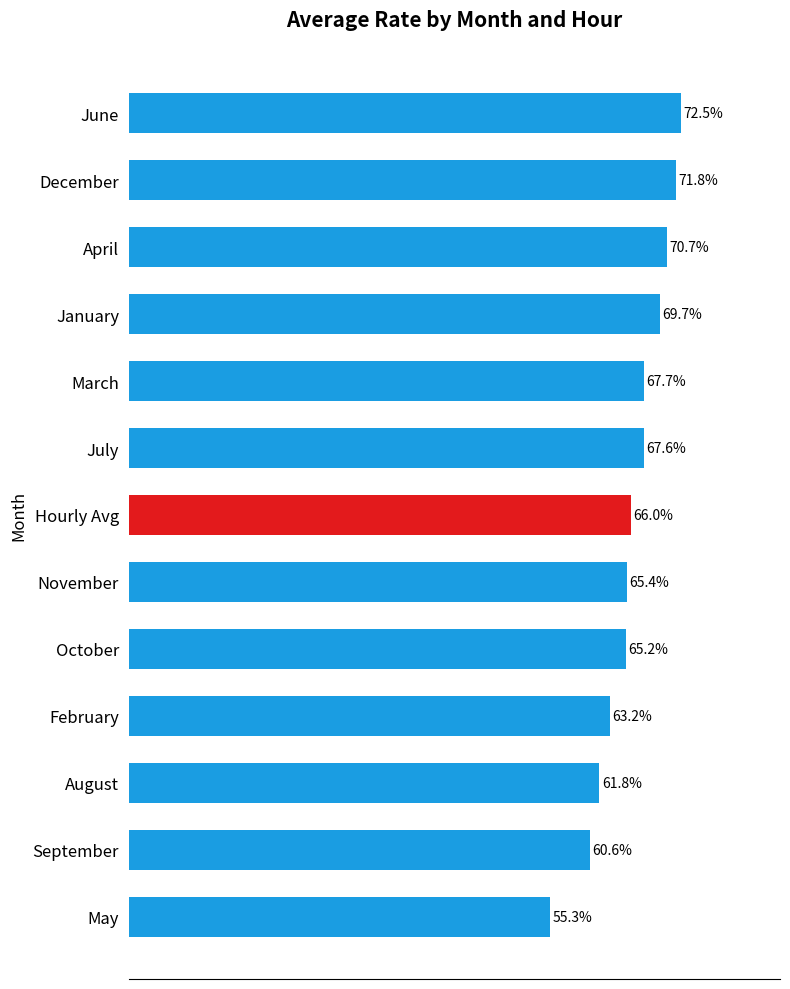

What is the label of the 9th bar from the bottom?

March